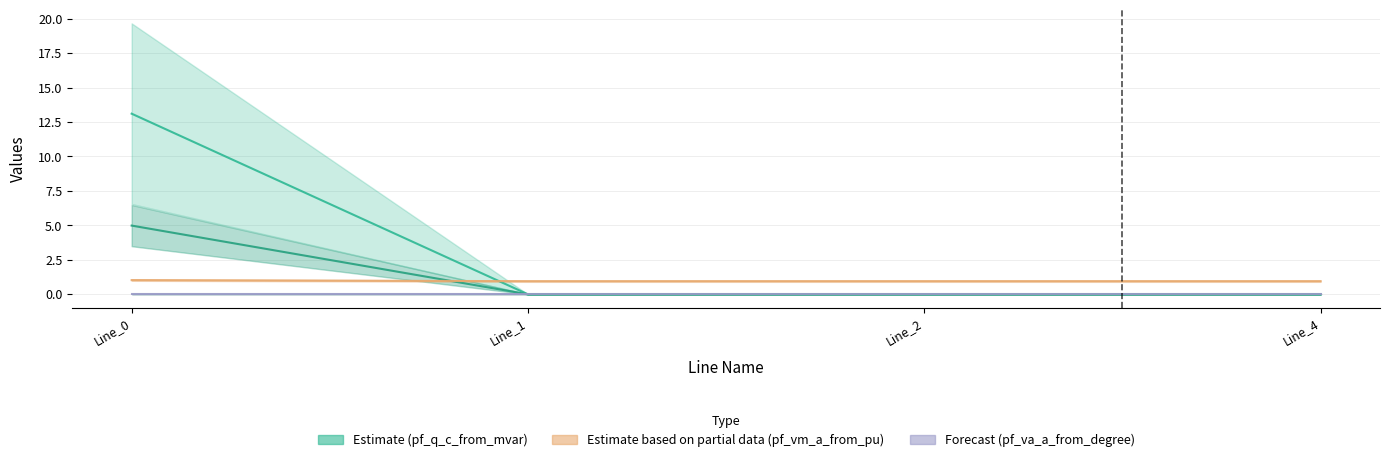

Is it true that pf_q_b_to_mvar equals 5.0 at Line_0?

True